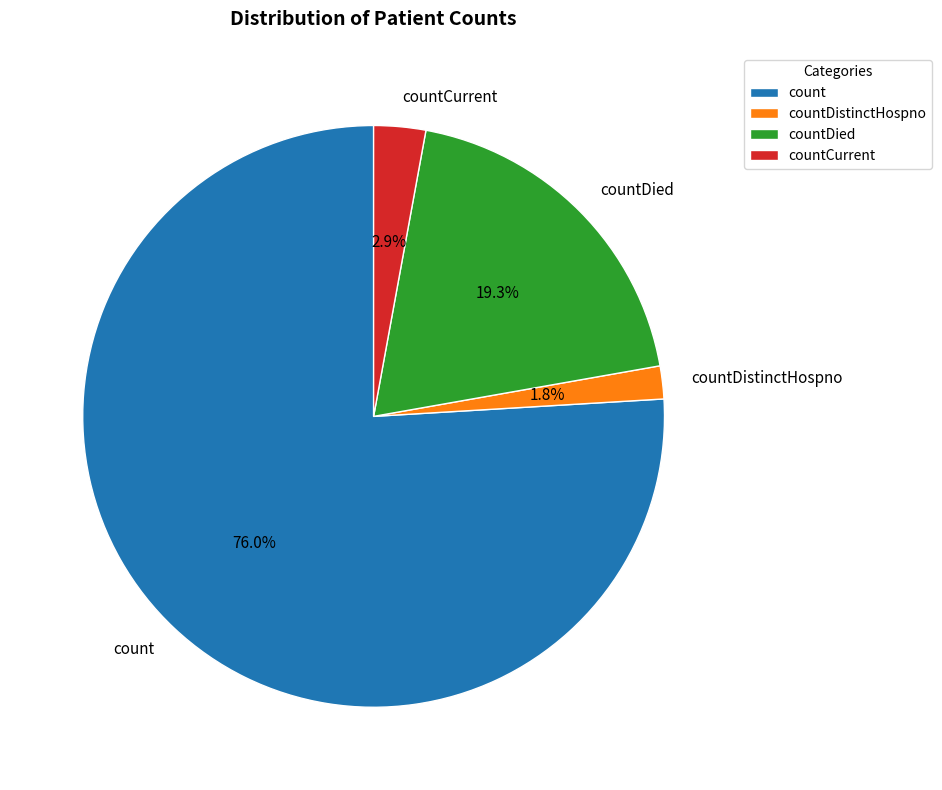

How much of the chart is everything except countDied?

80.7%